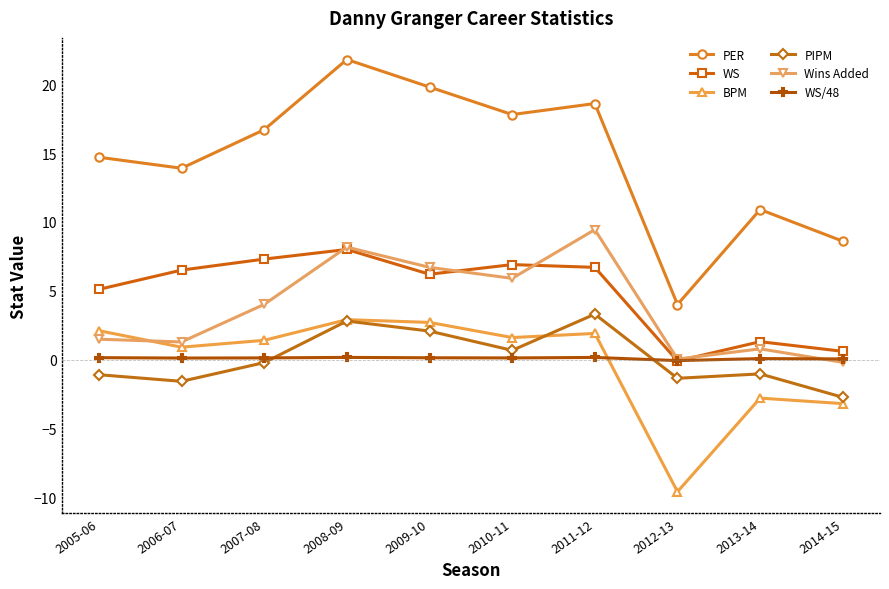

What is the total value across all series at 2013-14?

9.2